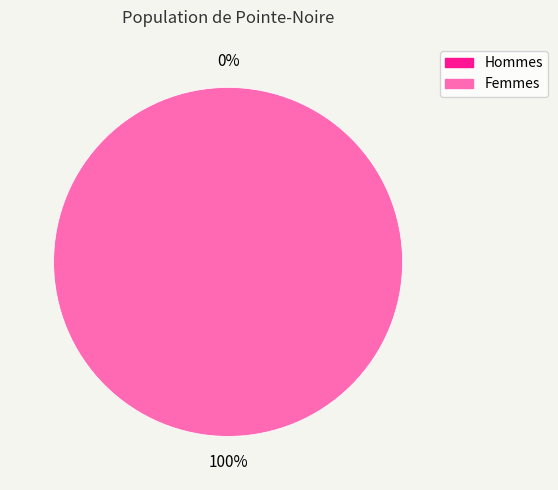

Is it true that 1 is 100% of the pie?

True